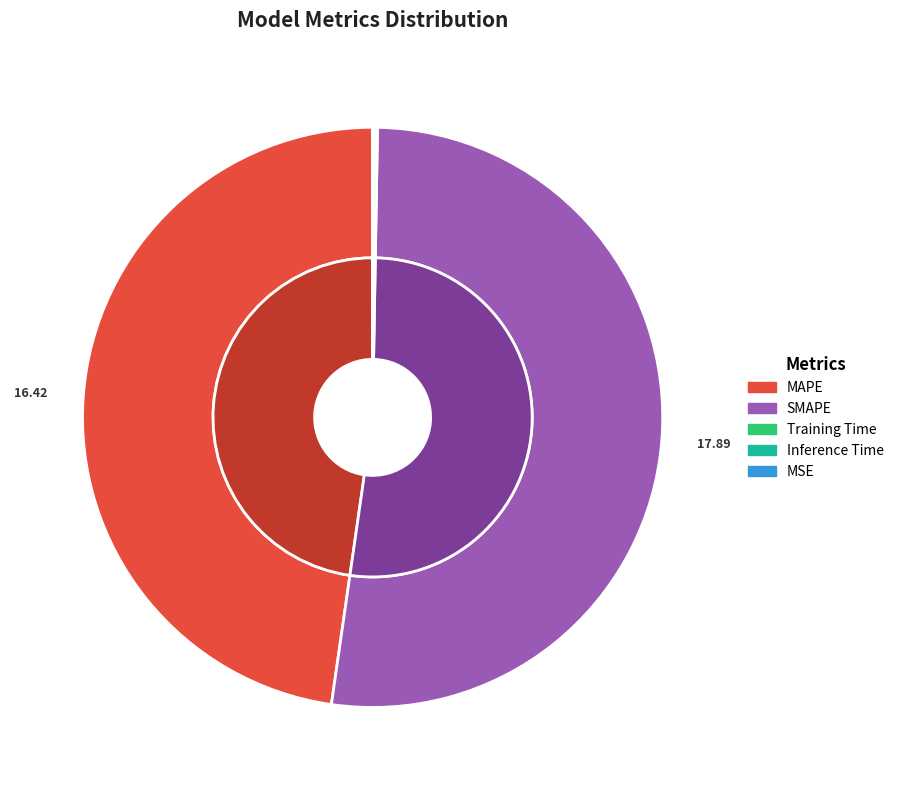

To the nearest percent, what percentage of the pie is MAPE?

48%